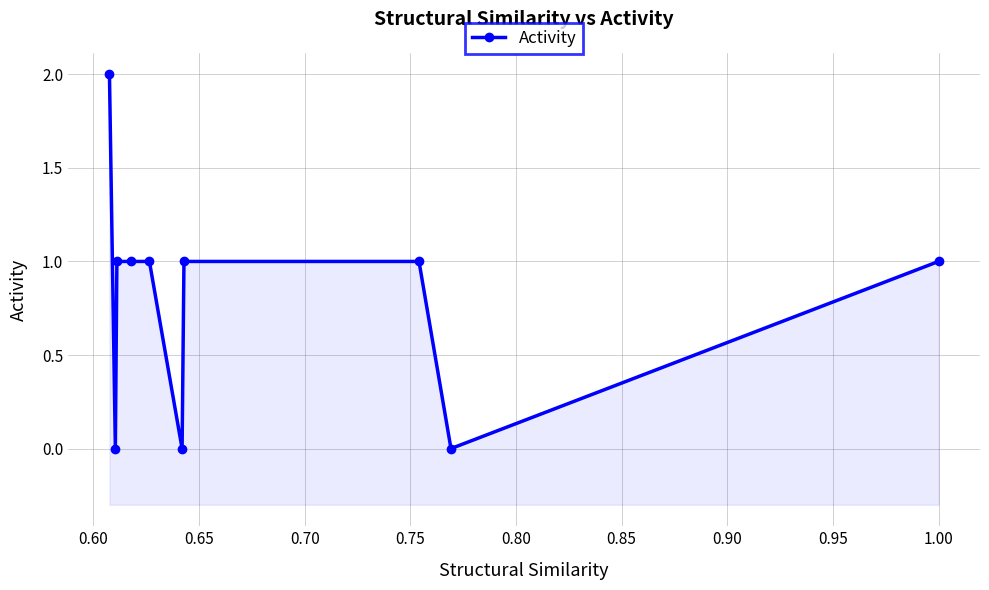

What is the average value?

1